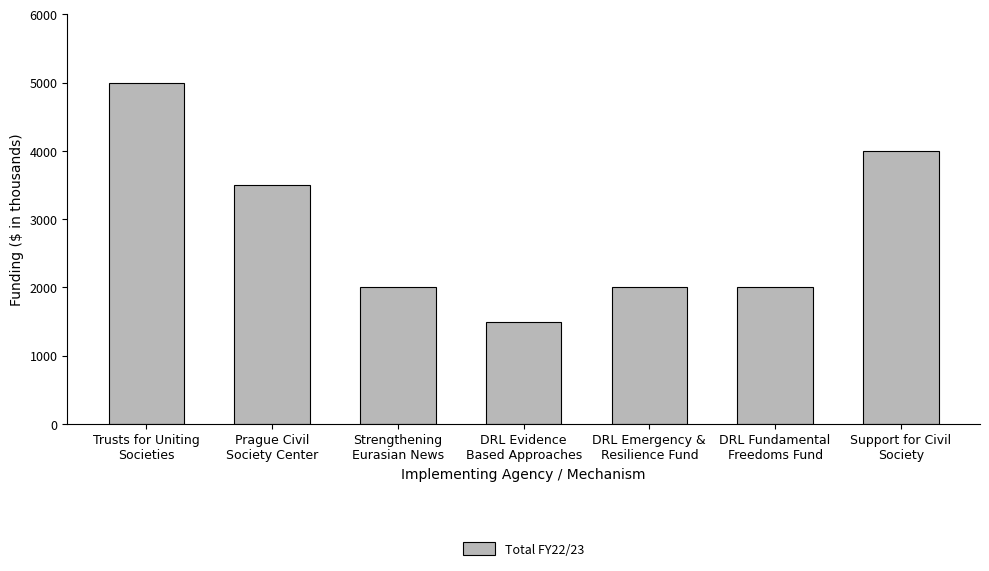

True or false: the data shows 952 at DRL Fundamental
Freedoms Fund.

False